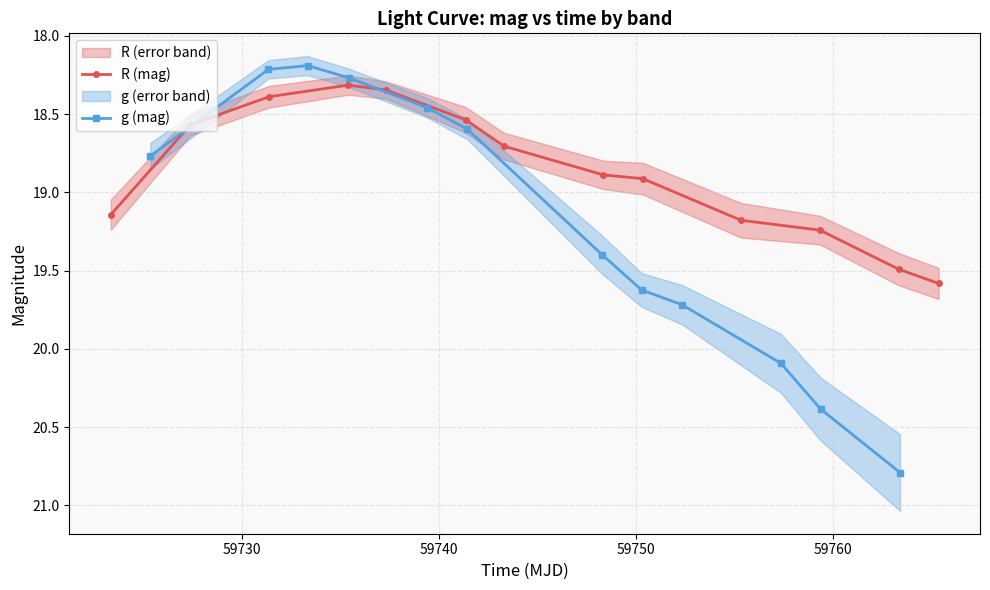

Does the chart display data point markers on the line(s)?

Yes